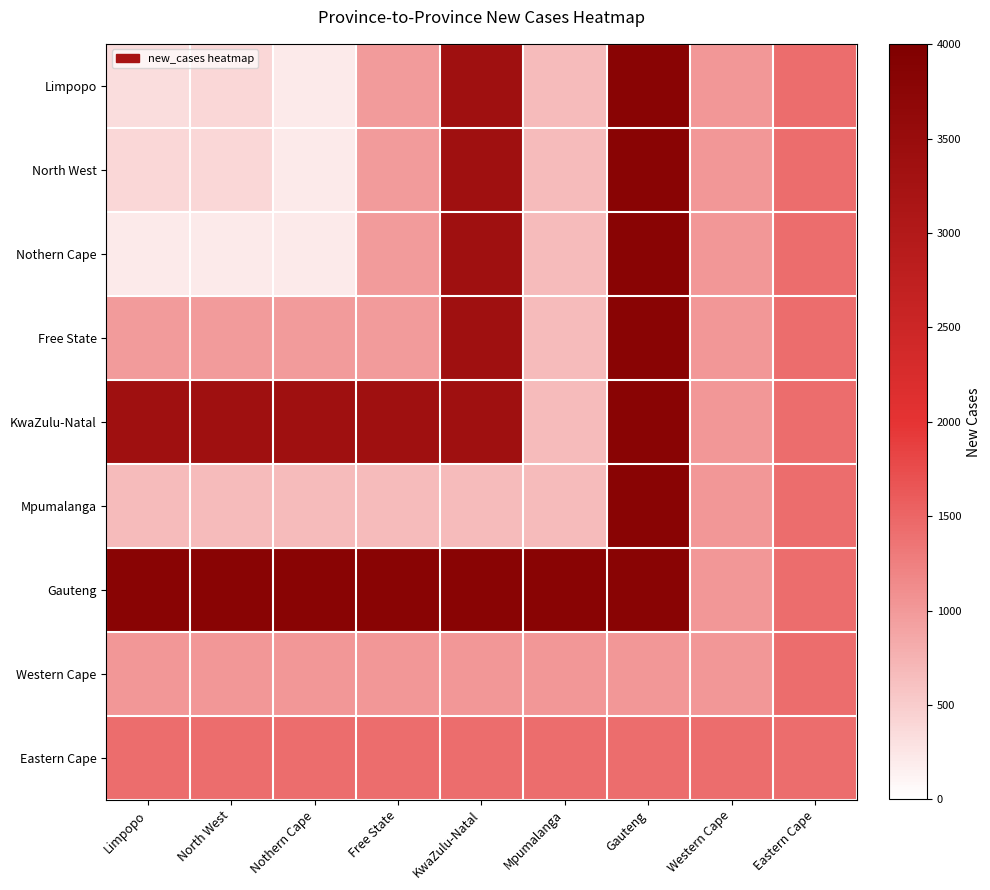

How many distinct data groups are displayed?

9